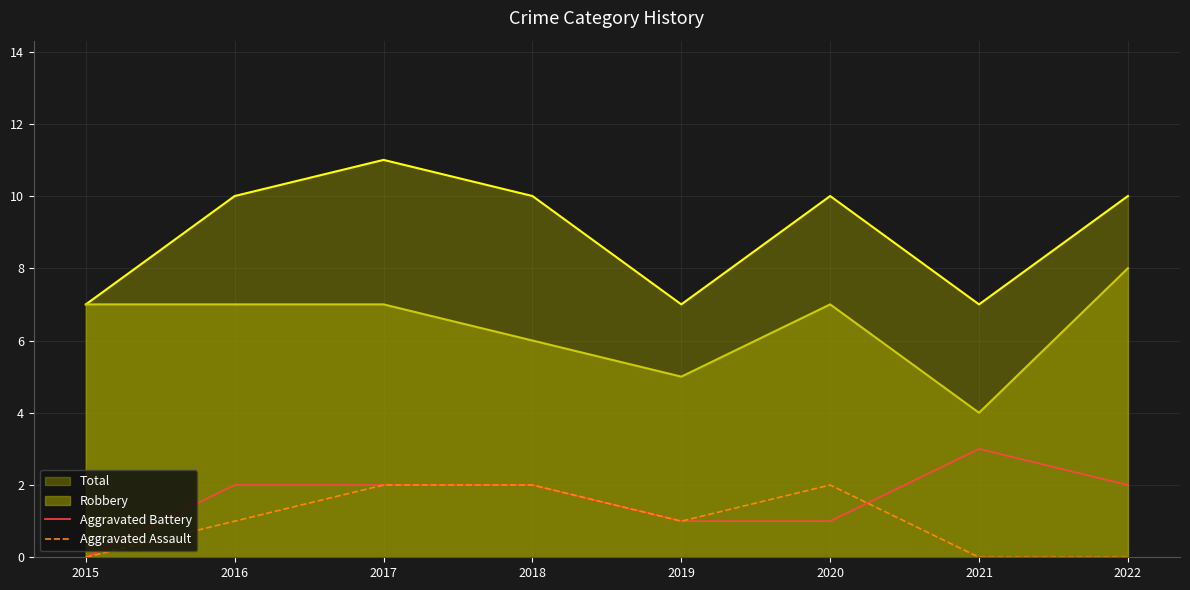

How many categories are shown in the chart?

8